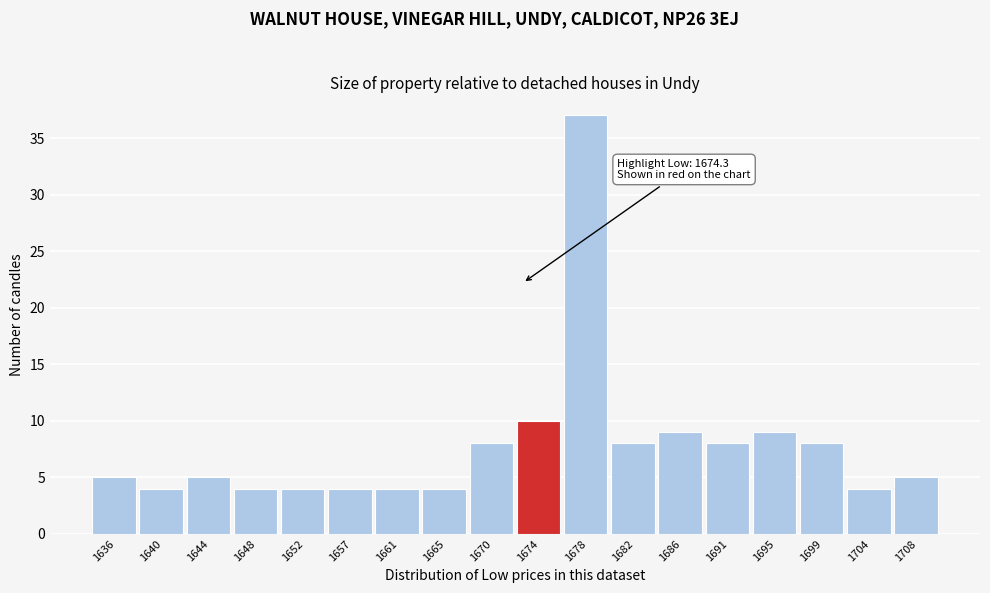

Reading left to right, list all the values displayed in this chart.

1636=5	1640=4	1644=5	1648=4	1652=4	1657=4	1661=4	1665=4	1670=8	1674=10	1678=37	1682=8	1686=9	1691=8	1695=9	1699=8	1704=4	1708=5